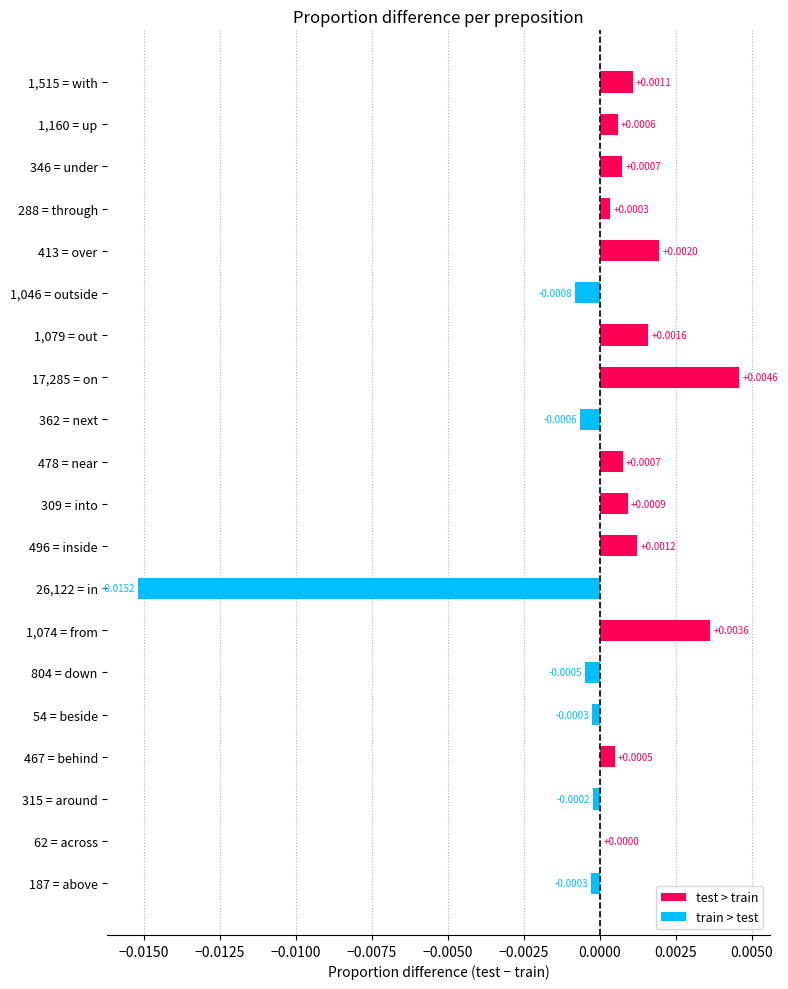

Between 26,122 = in and 315 = around, which is larger?

315 = around